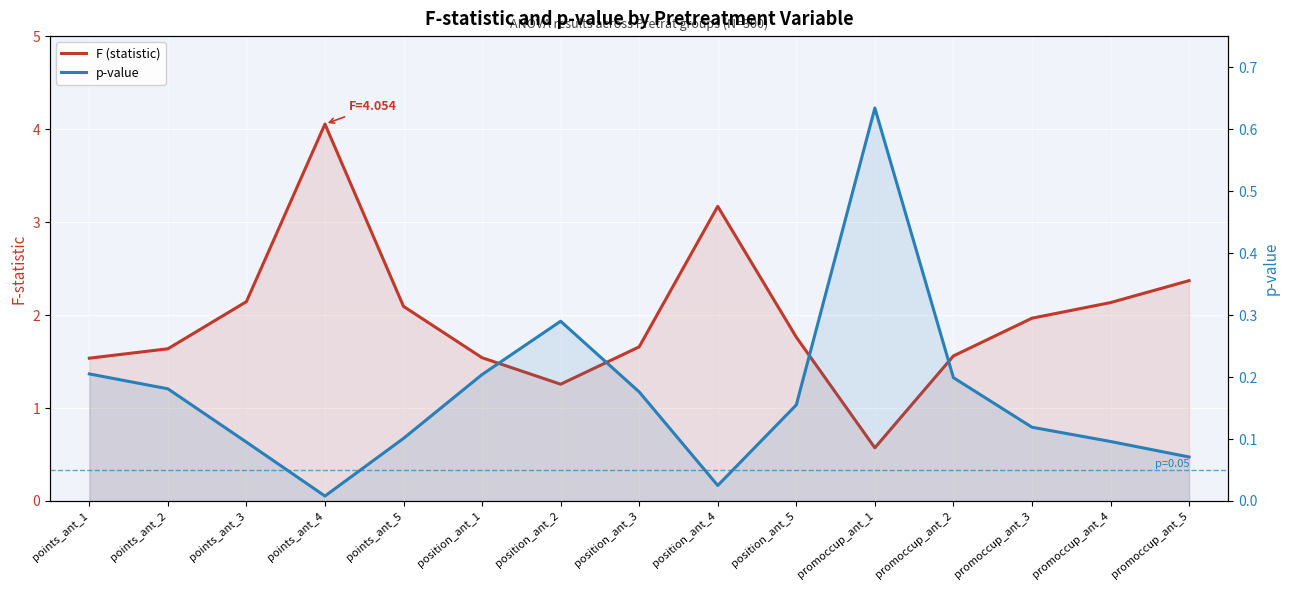

What is the average value of the p-value series?

0.2